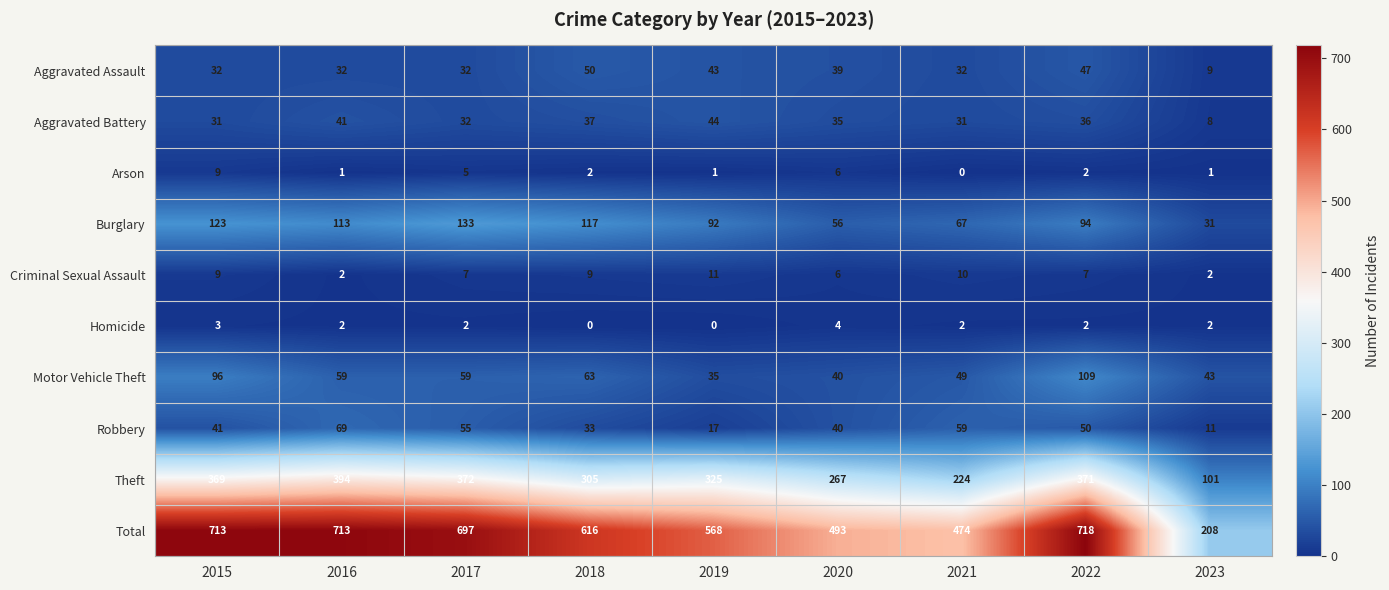

At which category is the sum across all series the highest?

2022